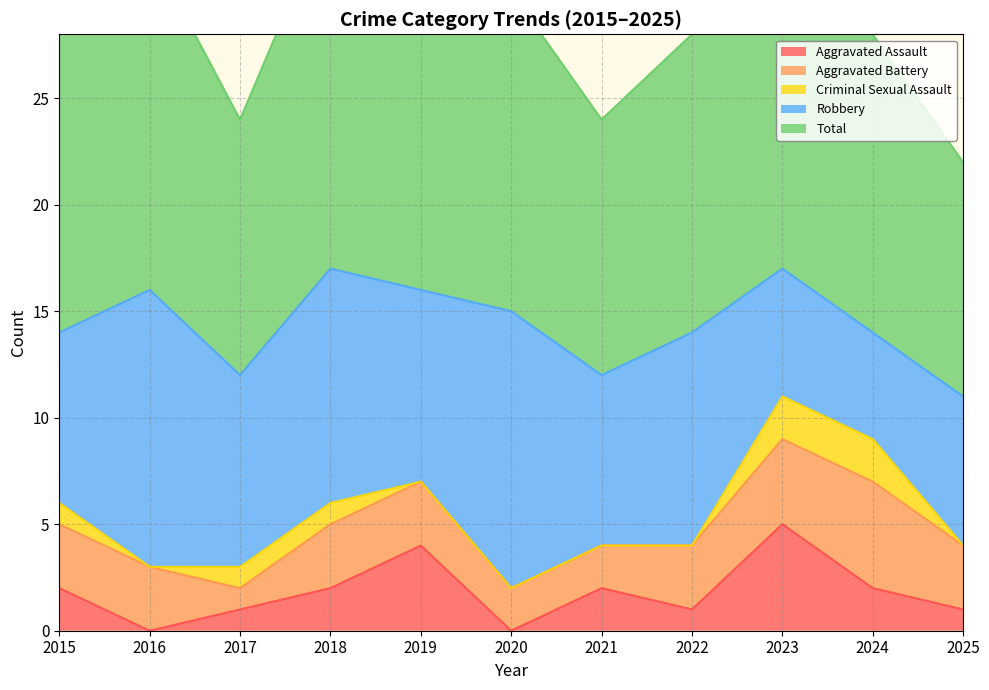

Reading left to right, what are all the values shown in this chart?

Aggravated Assault: 2015=2	2016=0	2017=1	2018=2	2019=4	2020=0	2021=2	2022=1	2023=5	2024=2	2025=1
Aggravated Battery: 2015=3	2016=3	2017=1	2018=3	2019=3	2020=2	2021=2	2022=3	2023=4	2024=5	2025=3
Criminal Sexual Assault: 2015=1	2016=0	2017=1	2018=1	2019=0	2020=0	2021=0	2022=0	2023=2	2024=2	2025=0
Robbery: 2015=8	2016=13	2017=9	2018=11	2019=9	2020=13	2021=8	2022=10	2023=6	2024=5	2025=7
Total: 2015=14	2016=16	2017=12	2018=17	2019=16	2020=15	2021=12	2022=14	2023=17	2024=14	2025=11